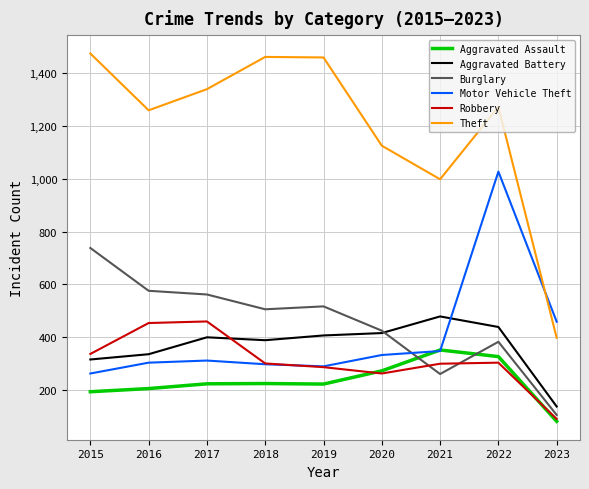

The value of Theft at 2015 is 1474. True or false?

True